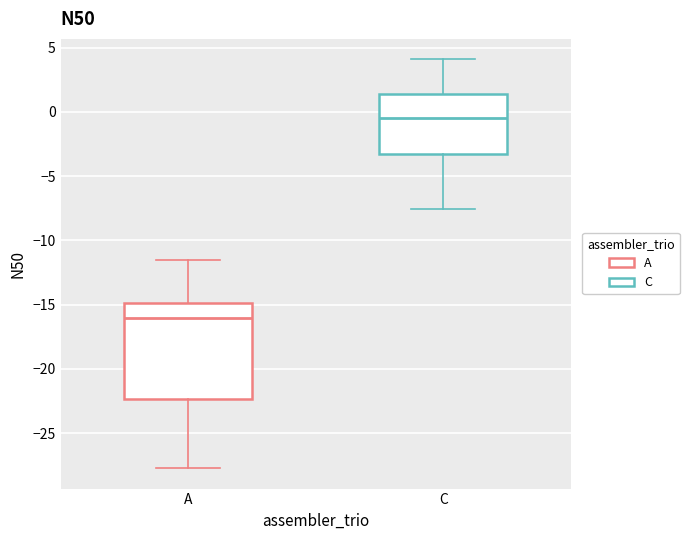

Where is the upper edge of the box for A on the y-axis? The values are not printed on the chart, so give them approximately, as read against the axis.

-15.0